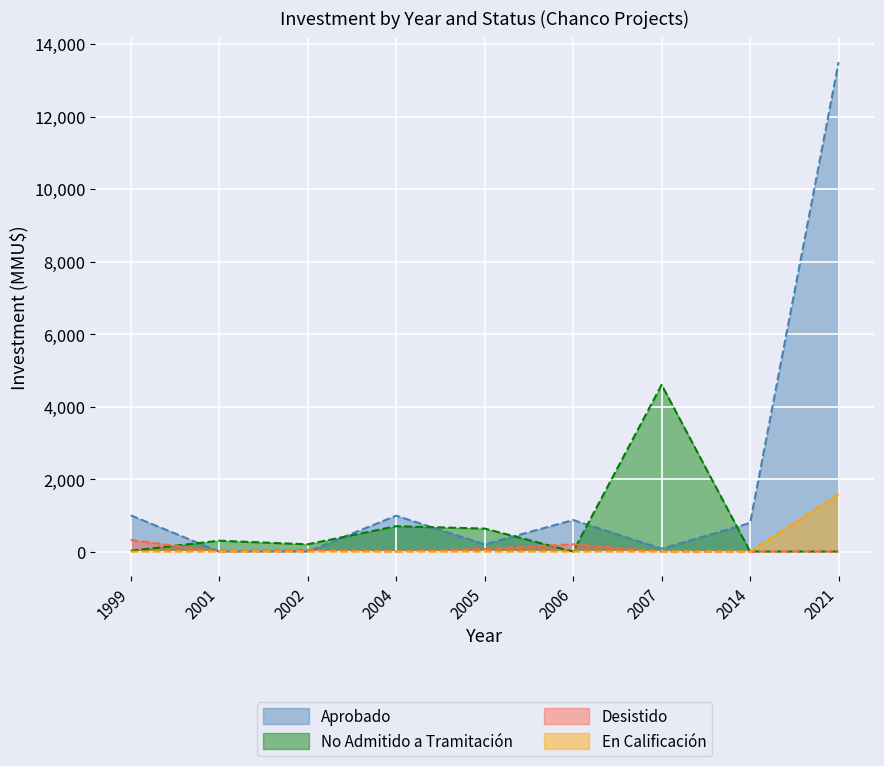

What is the total value across all series at 2021?

15082